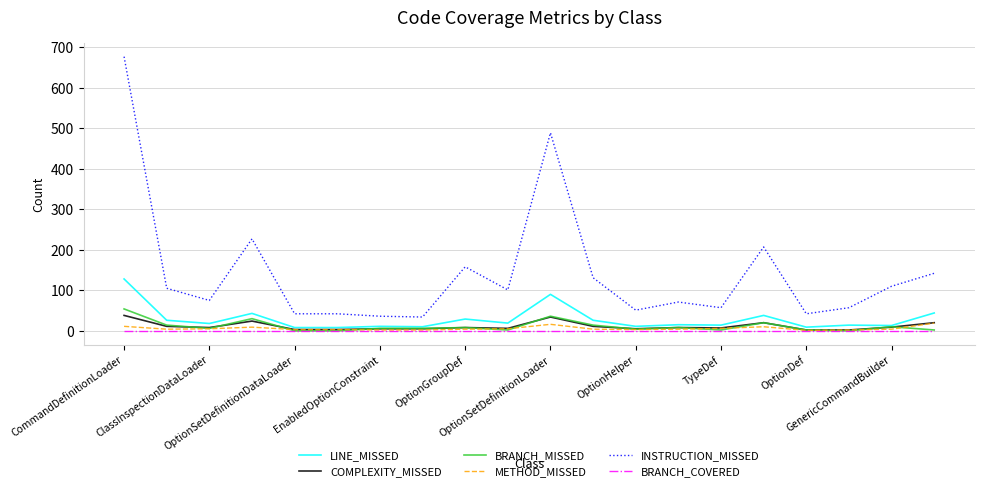

What is the highest value of the INSTRUCTION_MISSED series?

677